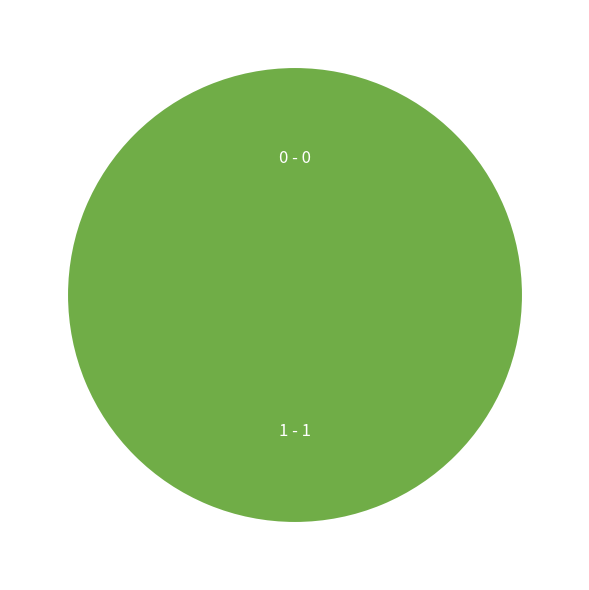

To the nearest percent, what is the combined percentage of 0 and 1?

100%